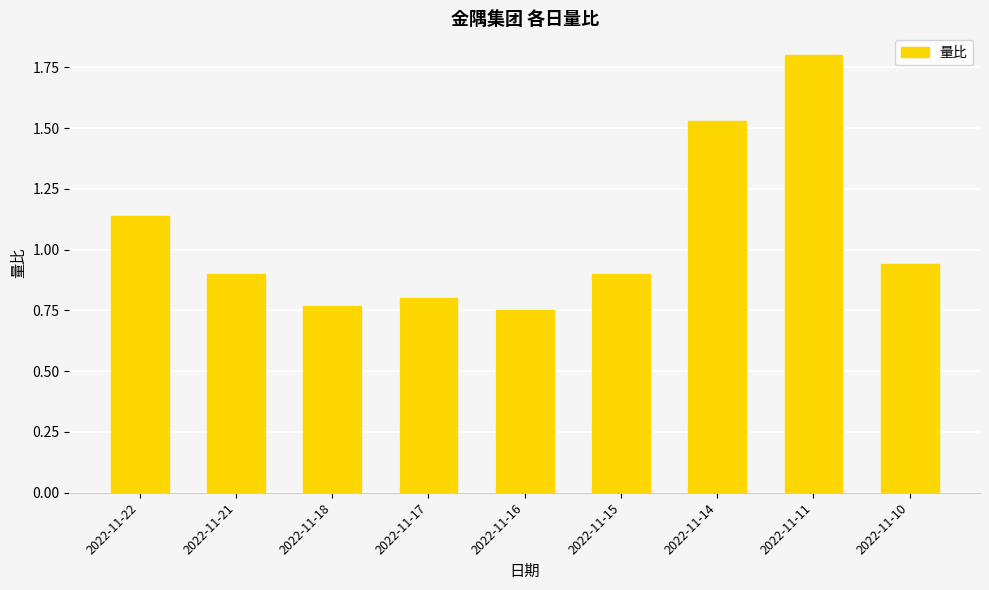

The chart shows a value of 0.9 at 2022-11-15. True or false?

True